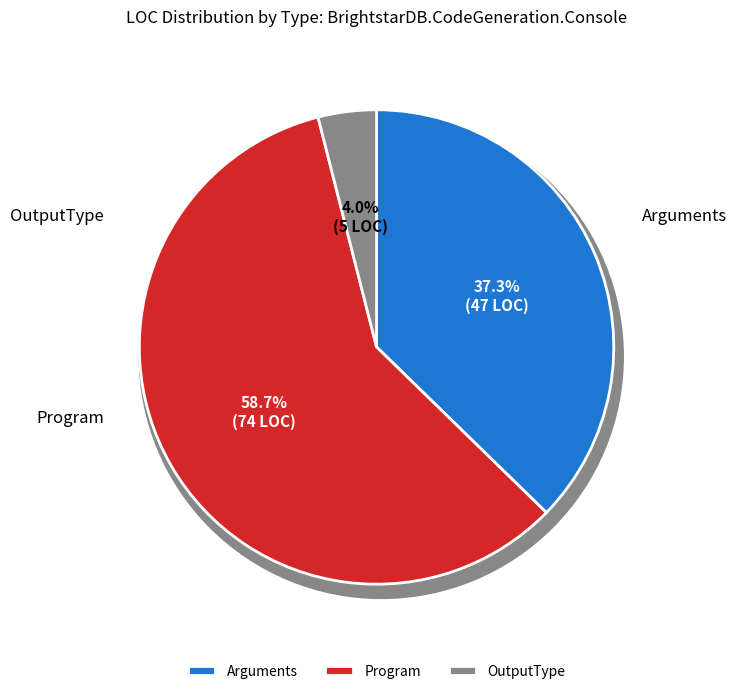

What percentage is the Arguments slice, to the nearest percent?

37%